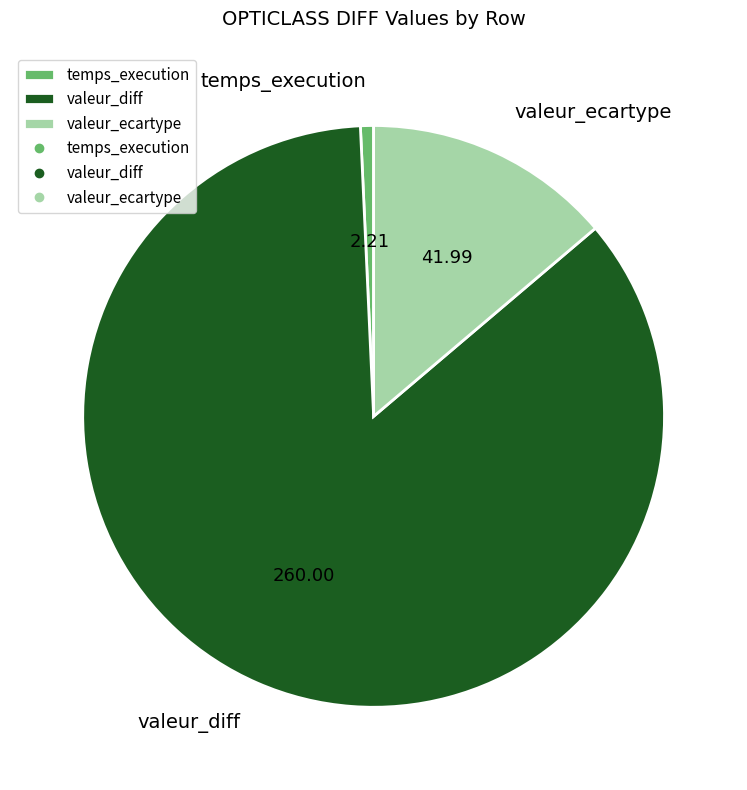

Rank the categories by value from lowest to highest.

temps_execution, valeur_ecartype, valeur_diff